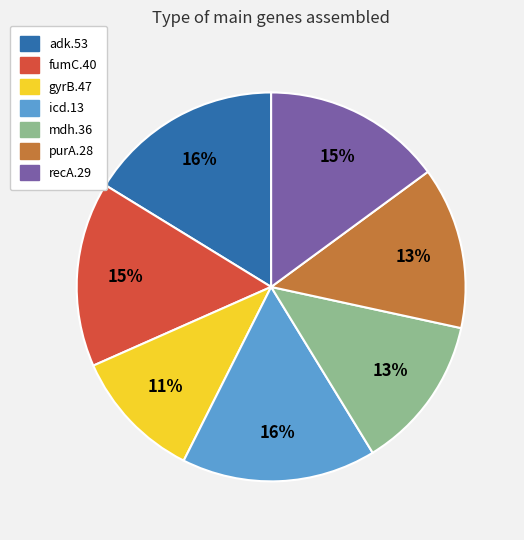

Does any single category account for the majority?

No